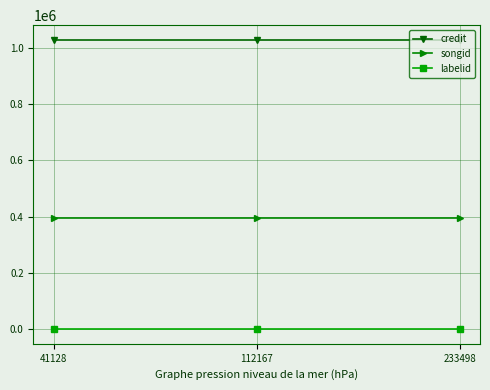

Which series has the largest total across all categories?

credit